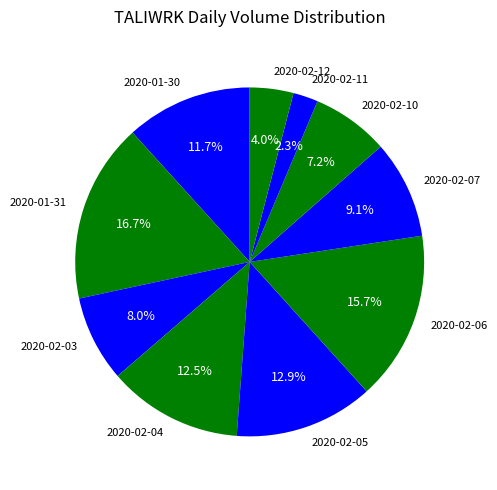

Does 2020-02-06 represent more than half of the total?

No